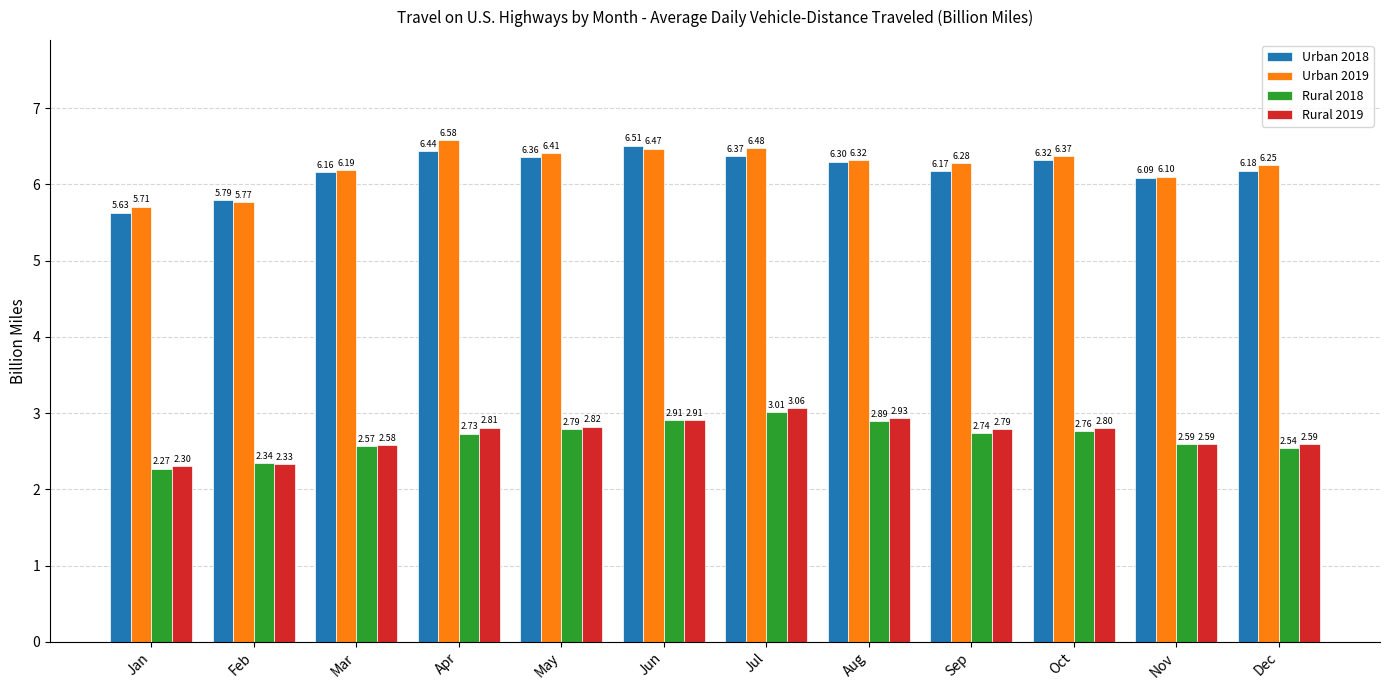

True or false: Urban 2018 has a value of 3.4 at Mar.

False